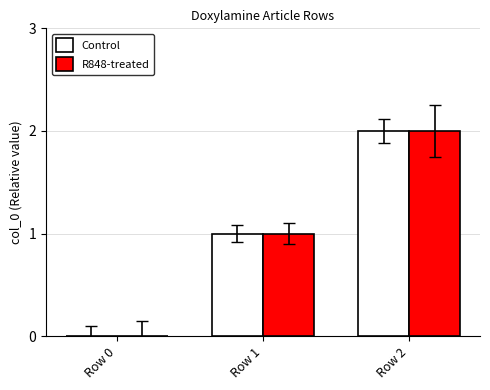

What is the sum of all Control values?

3